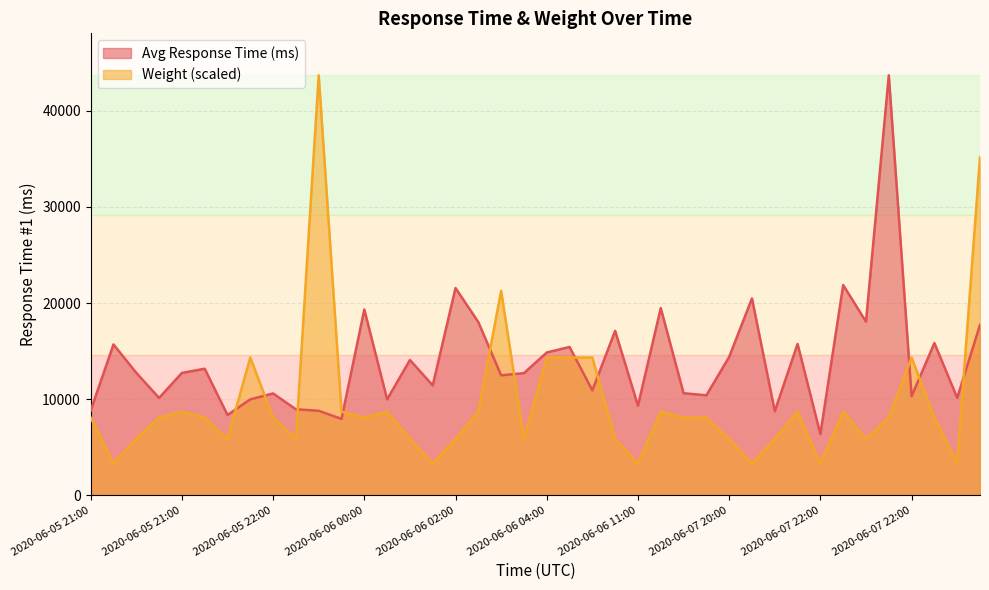

How many times do Avg Response Time (ms) and Weight (scaled) cross each other?

11